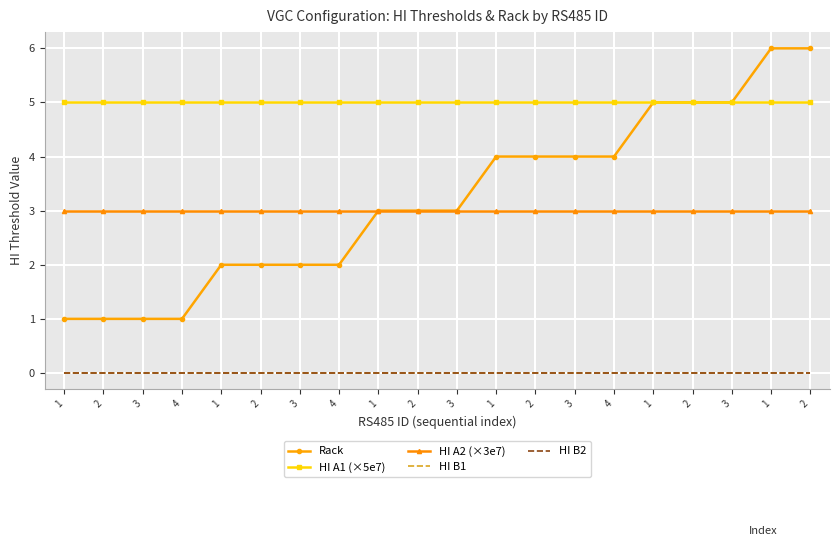

Which series has the largest total across all categories?

HI A1 (×5e7)